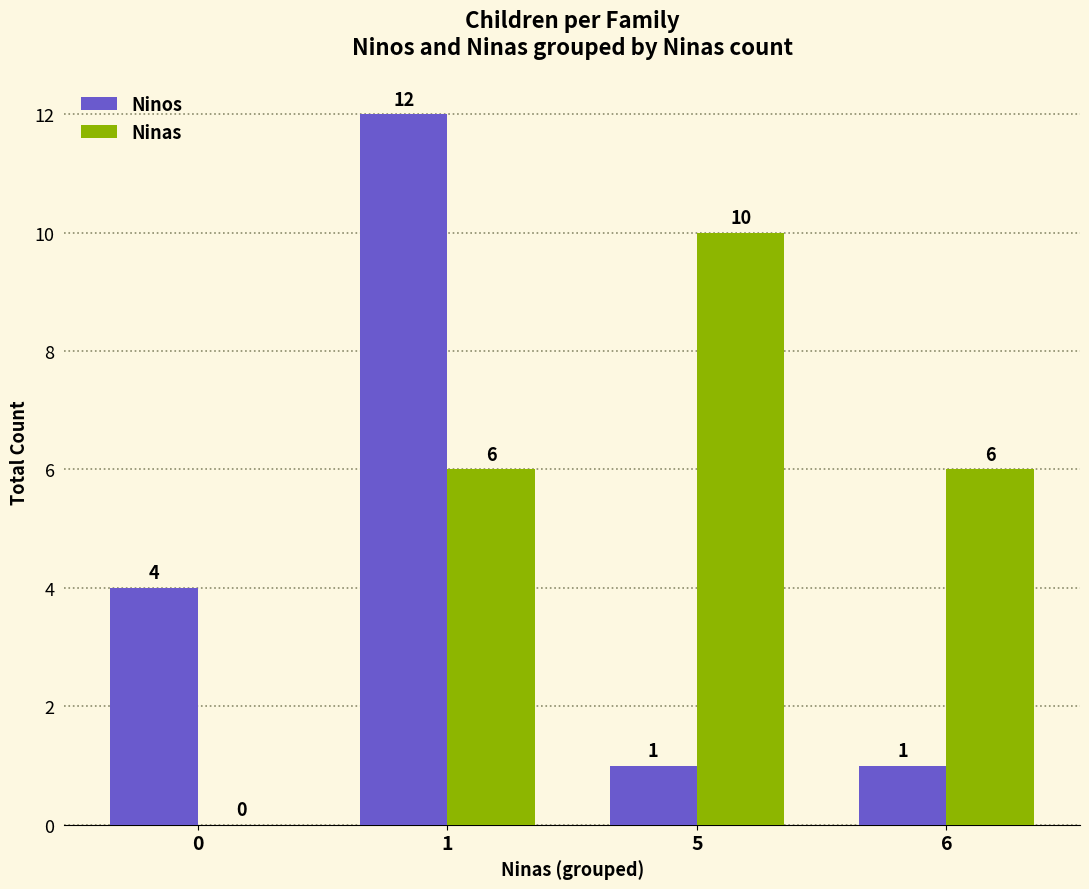

Is it true that Ninos equals 4 at 0?

True